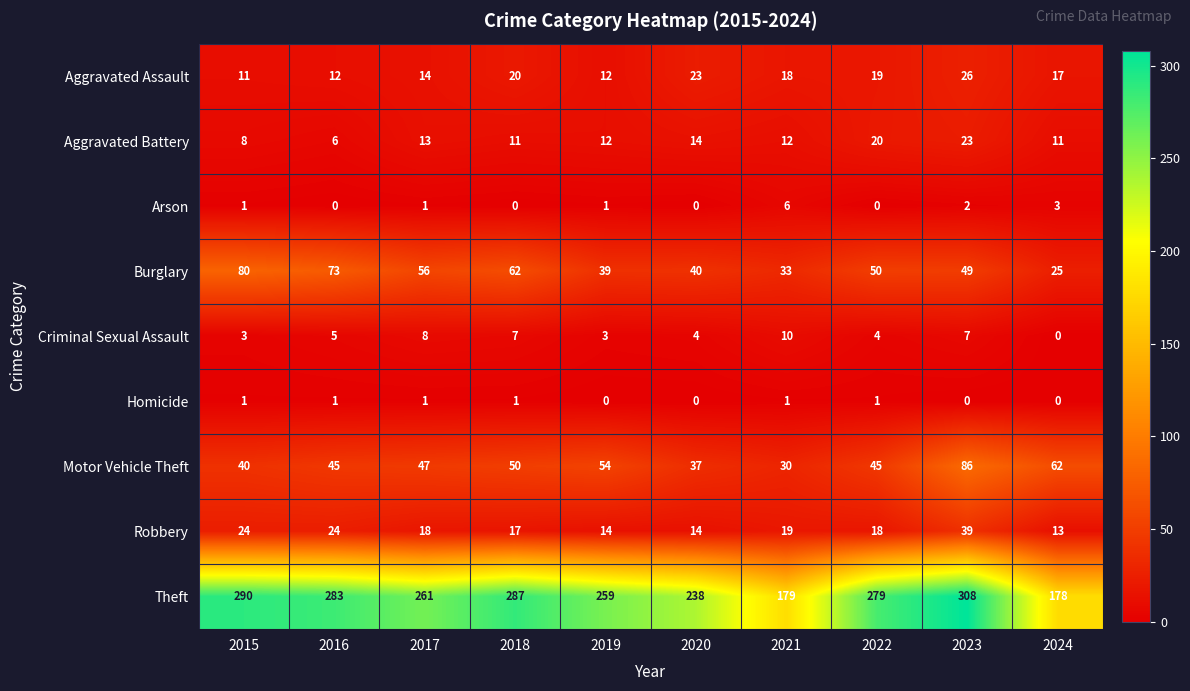

What is the difference between the maximum and minimum values in the Arson series?

6